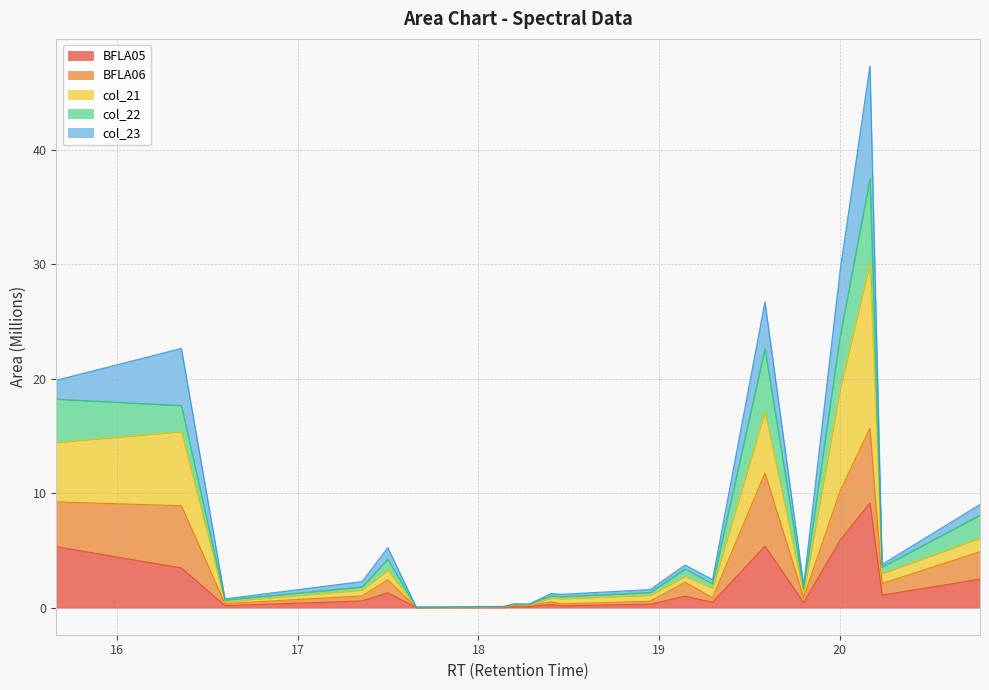

The BFLA05 series shows 0.3 at 20.233. True or false?

False